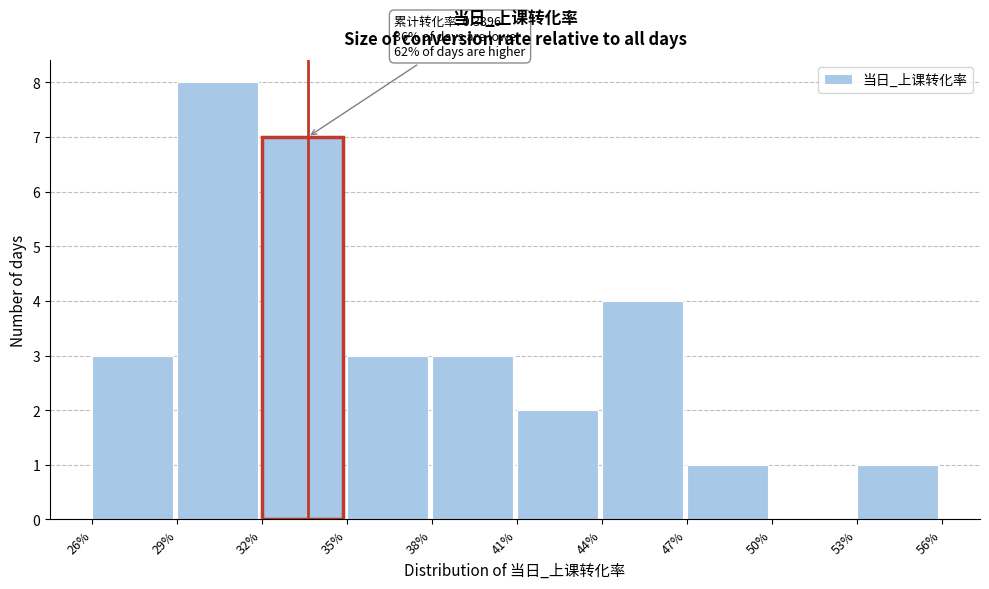

Reading left to right, list all the values displayed in this chart.

26%=3	29%=8	32%=7	35%=3	38%=3	41%=2	44%=4	47%=1	50%=0	53%=1